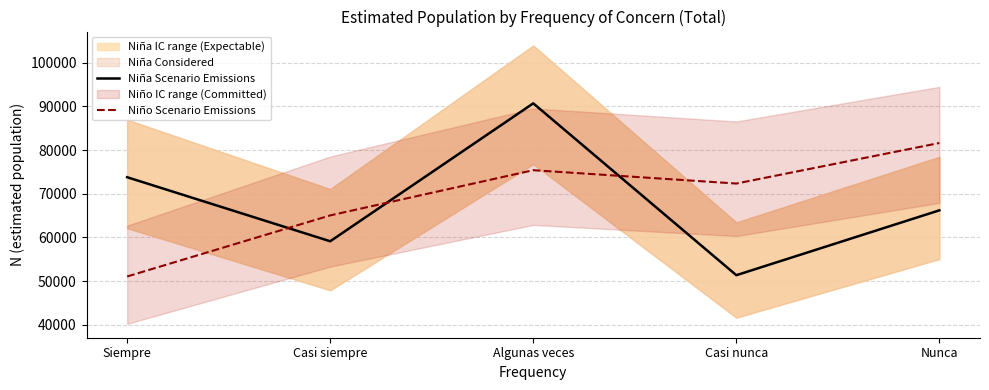

Which series ends up on top after the final intersection of Niña Scenario Emissions and Niño Scenario Emissions?

Niño Scenario Emissions